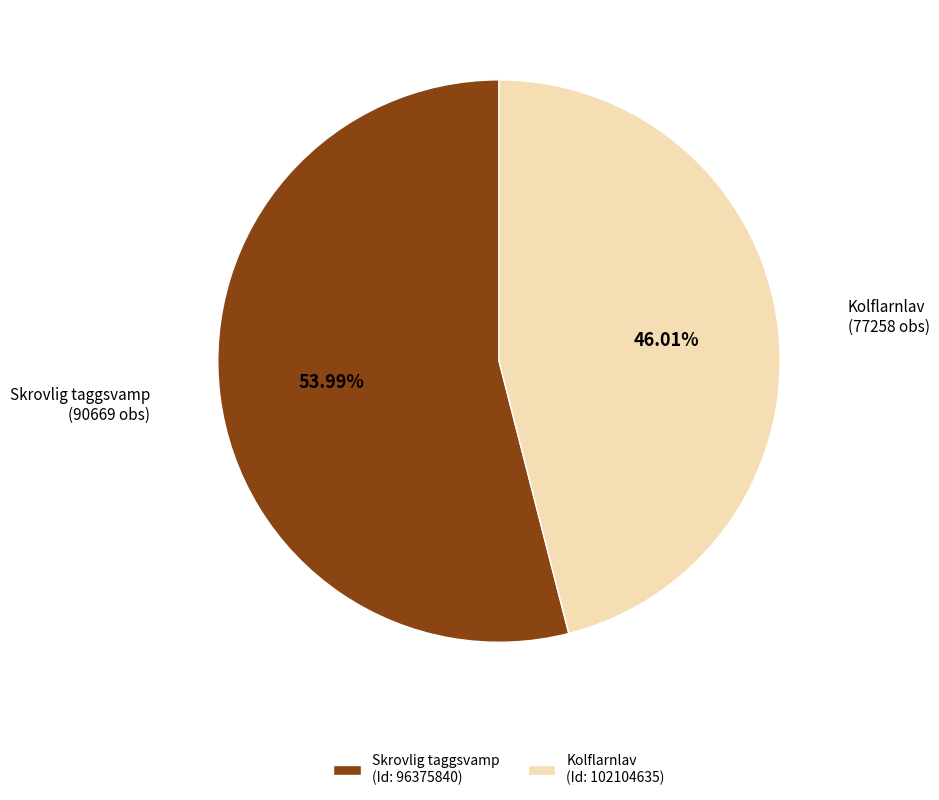

To the nearest percent, what is the combined percentage of Skrovlig taggsvamp (Id: 96375840) and Kolflarnlav (Id: 102104635)?

100%